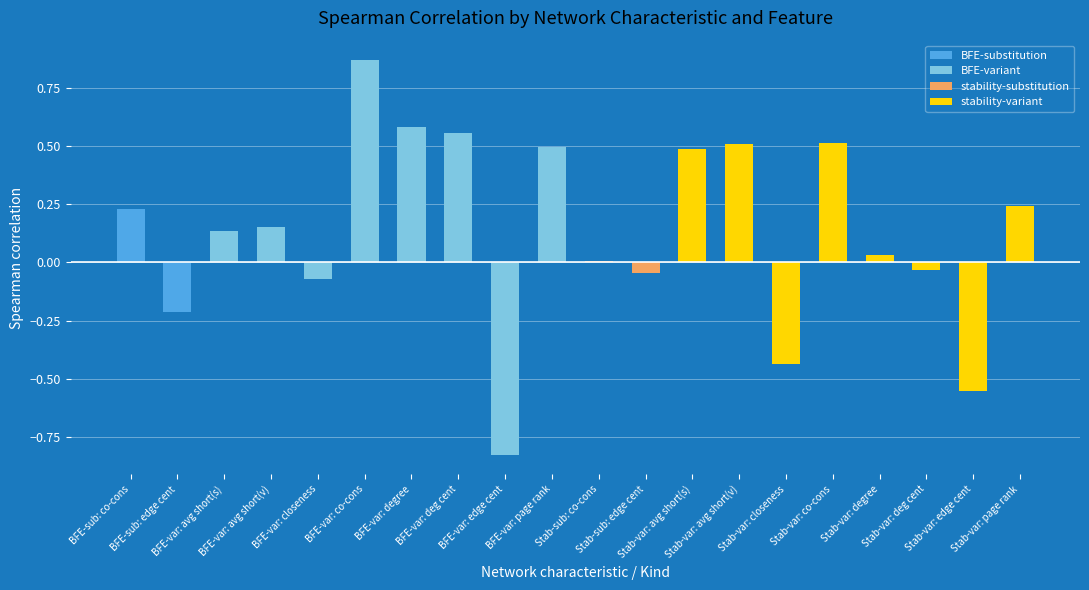

What is the minimum value shown in the chart?

-0.8